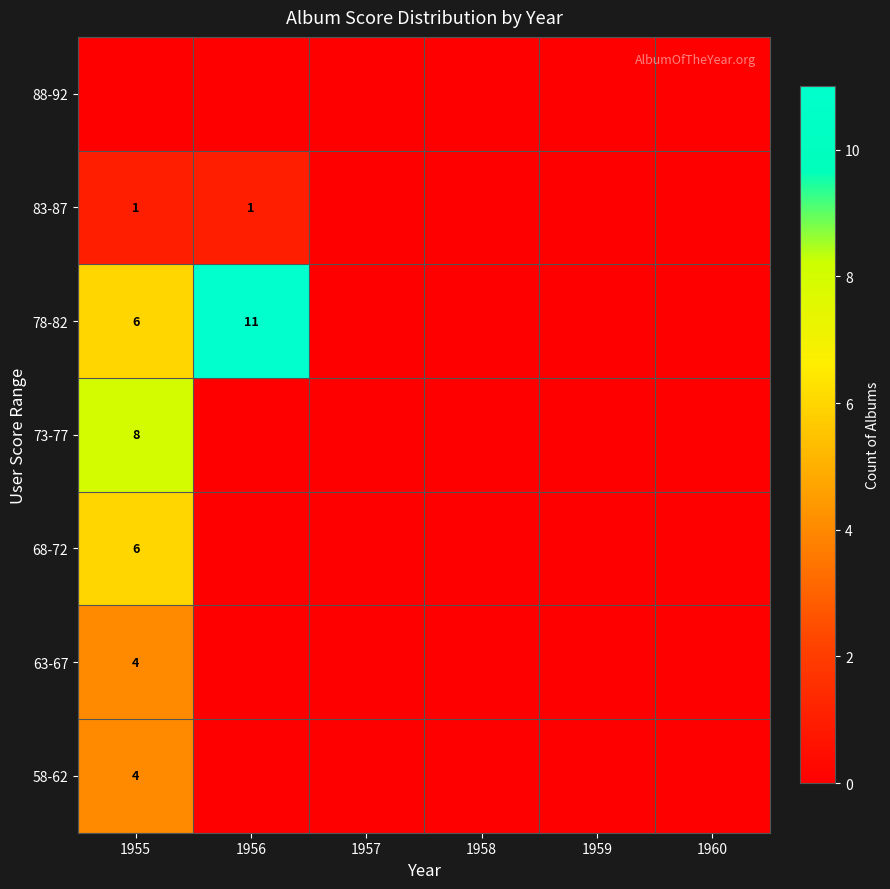

True or false: 68-72 has a value of 8 at 1955.

False